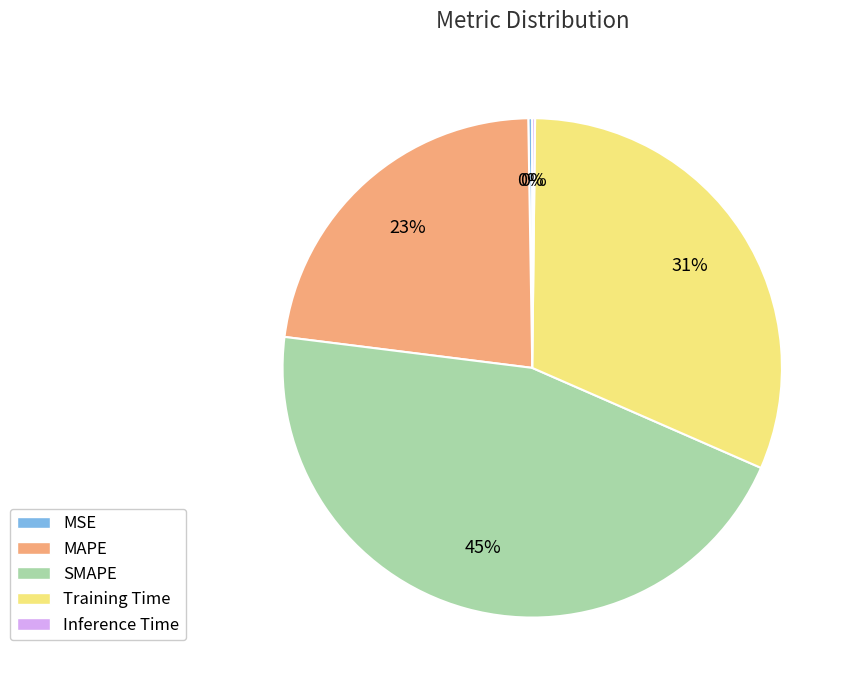

Approximately how many times larger is the value at Training Time compared to SMAPE?

0.7